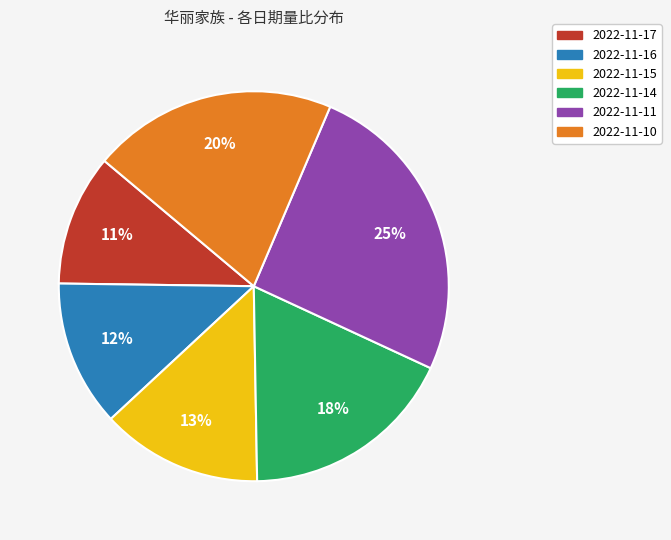

True or false: 2022-11-14 accounts for 3% of the total.

False